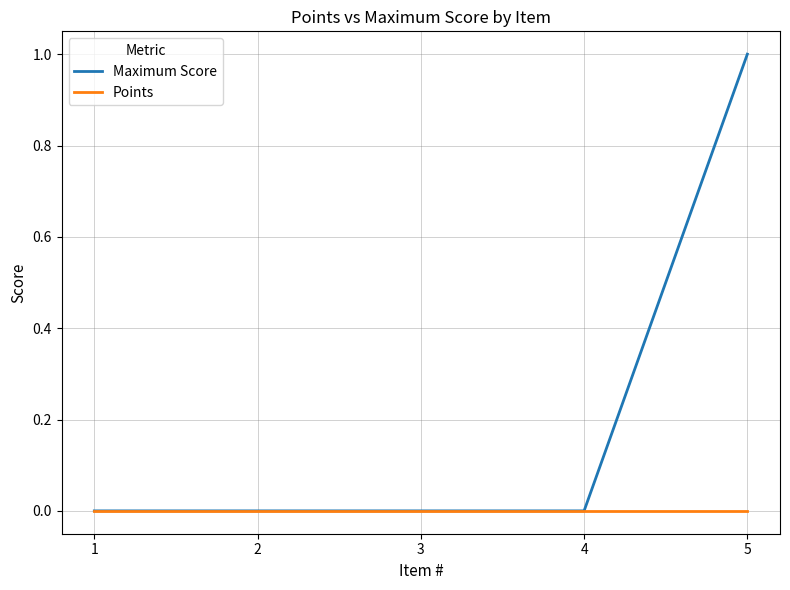

What are all the series names shown in the legend?

Maximum Score, Points